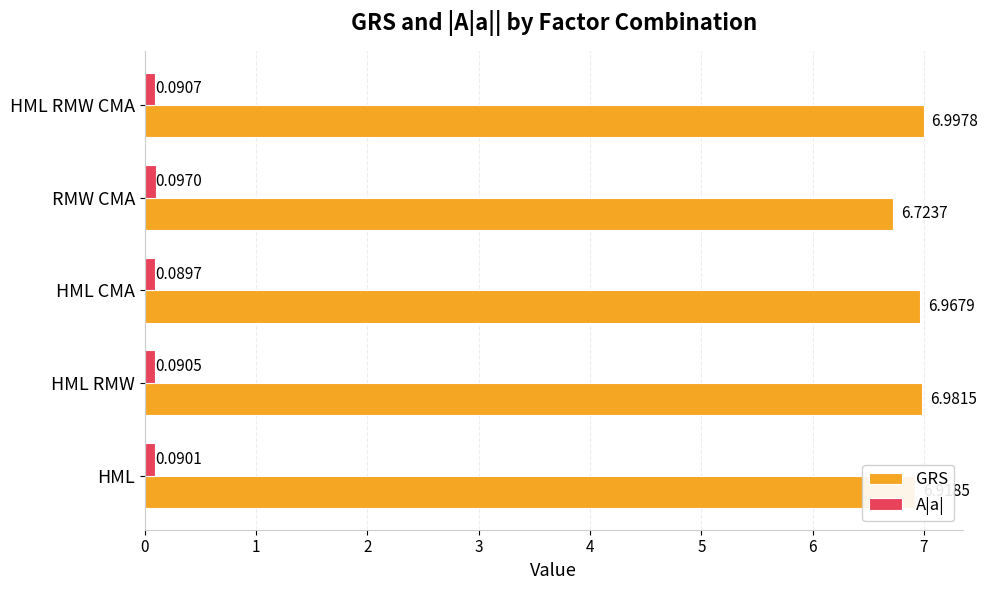

What is the spread (max minus min) of values at HML RMW?

6.9